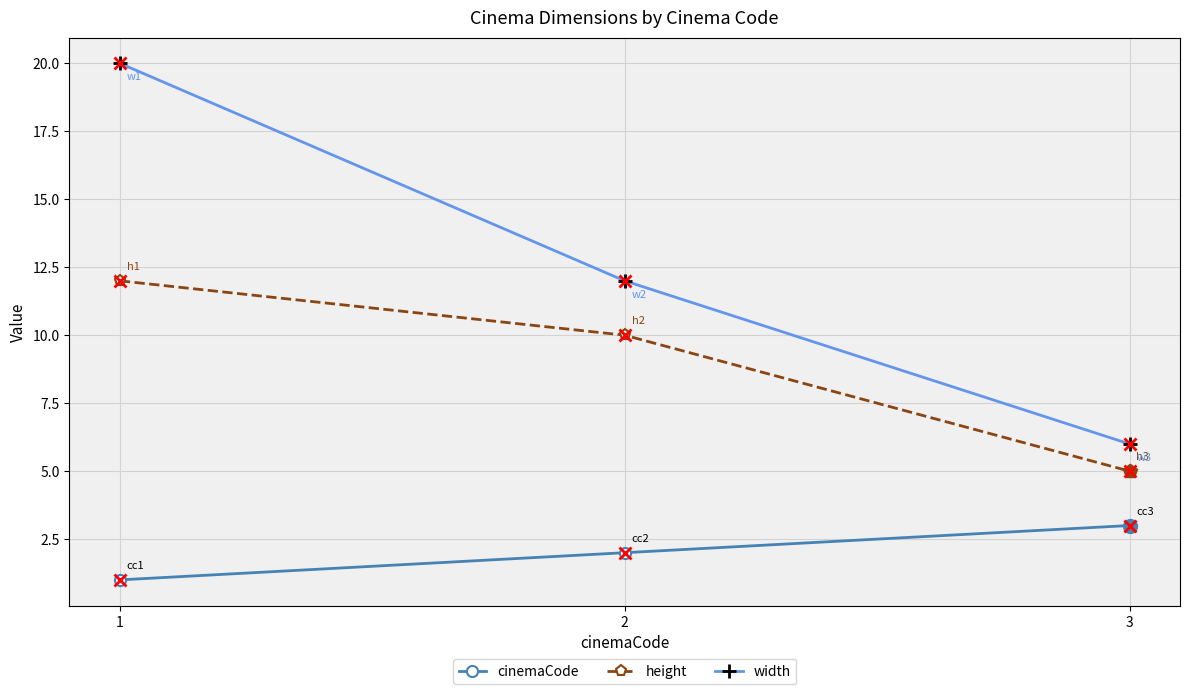

Which category has the lowest value in the width series?

3